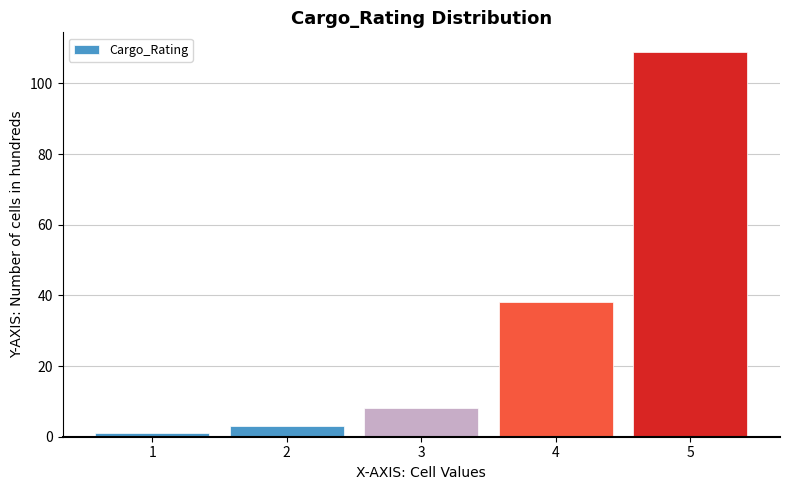

What is the height of the bar covering 4.5 to 5.5 on the x-axis? The values are not printed on the chart, so give them approximately, as read against the axis.

110